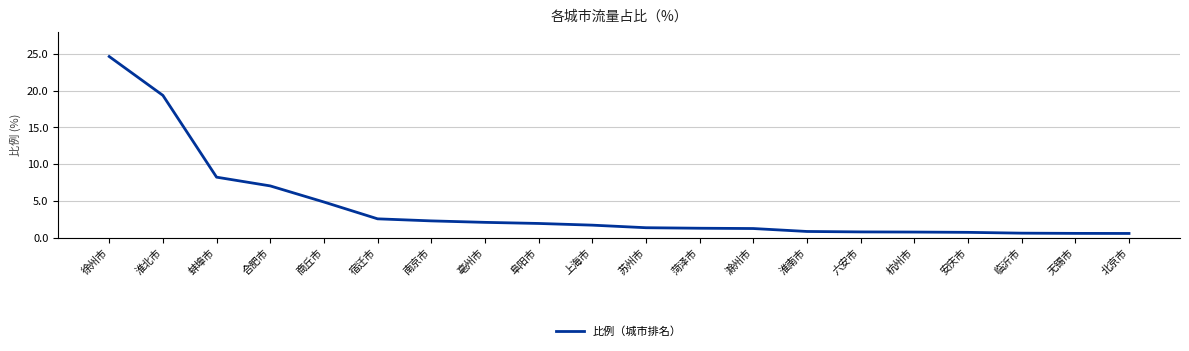

What is the sum of the values at 上海市 and 无锡市?

2.3